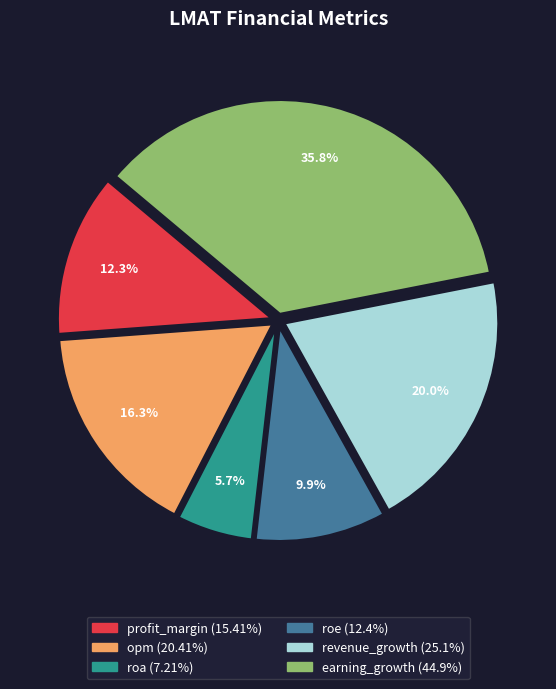

How many slices are in this pie chart?

6